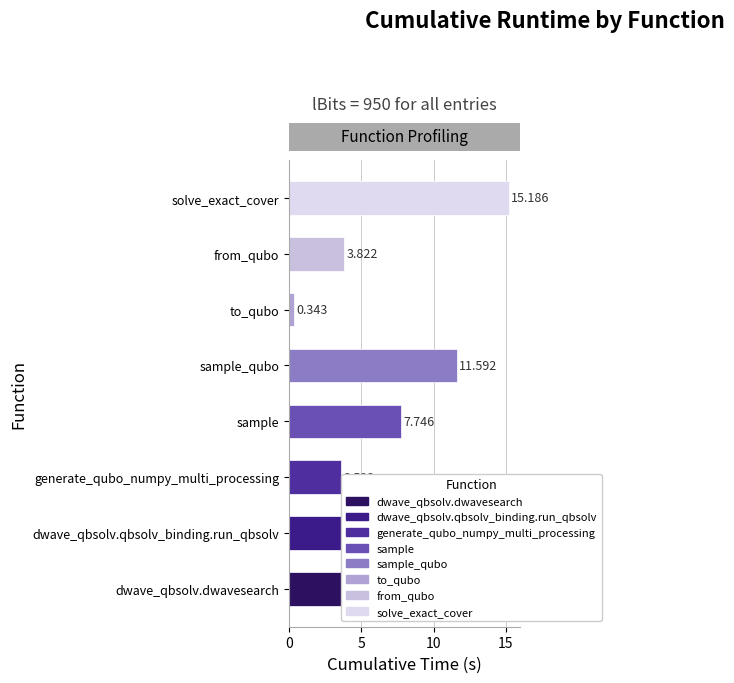

What is the ratio of the value at dwave_qbsolv.dwavesearch to the value at sample?

0.6